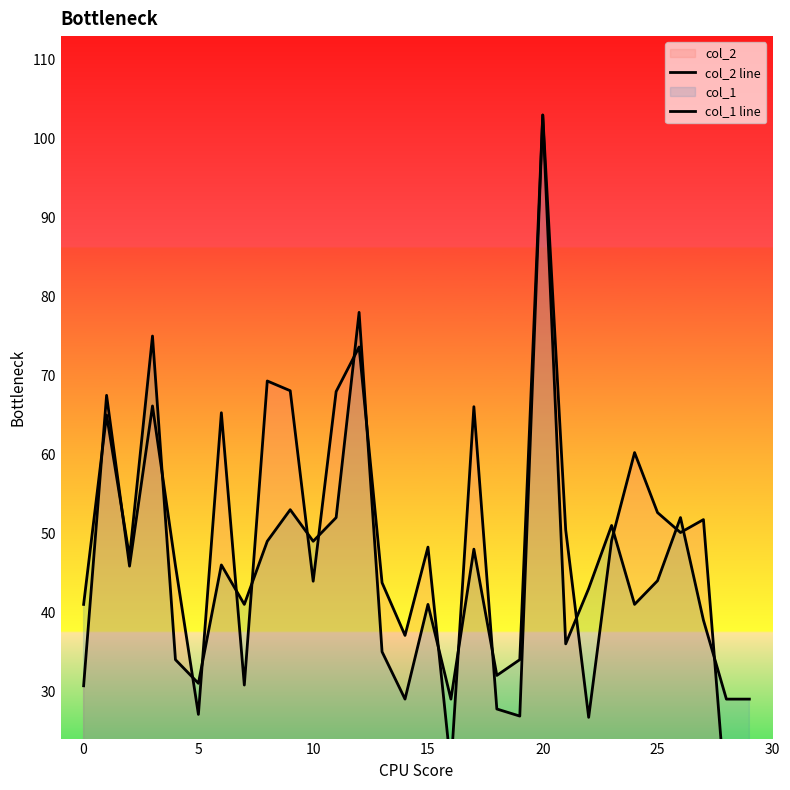

At which category does the chart reach its minimum across all series?

28